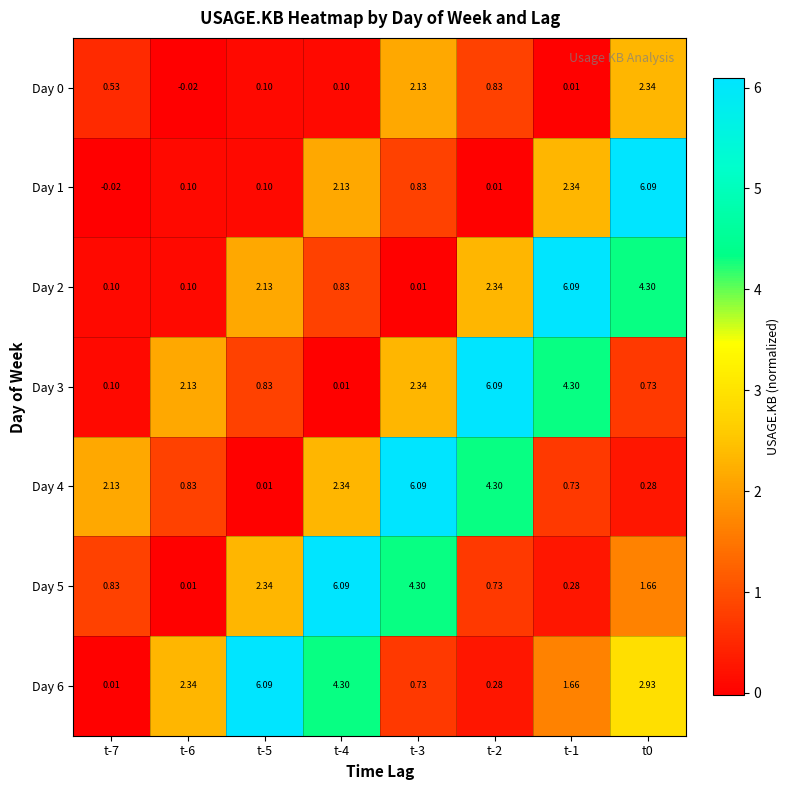

How many data points does each series have?

8